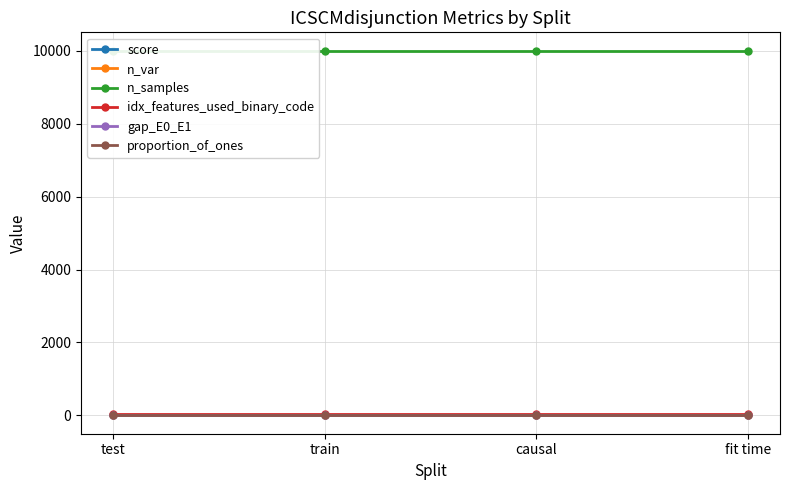

True or false: proportion_of_ones and n_var intersect in this chart.

False